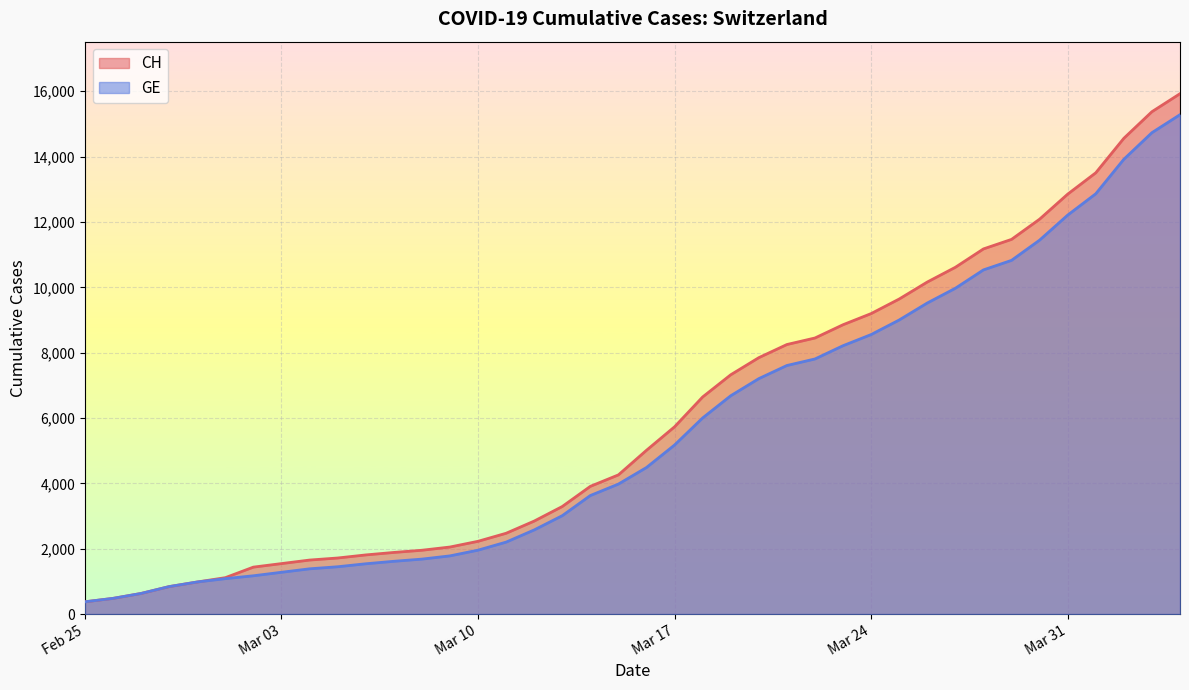

Which series has the widest spread of values?

CH